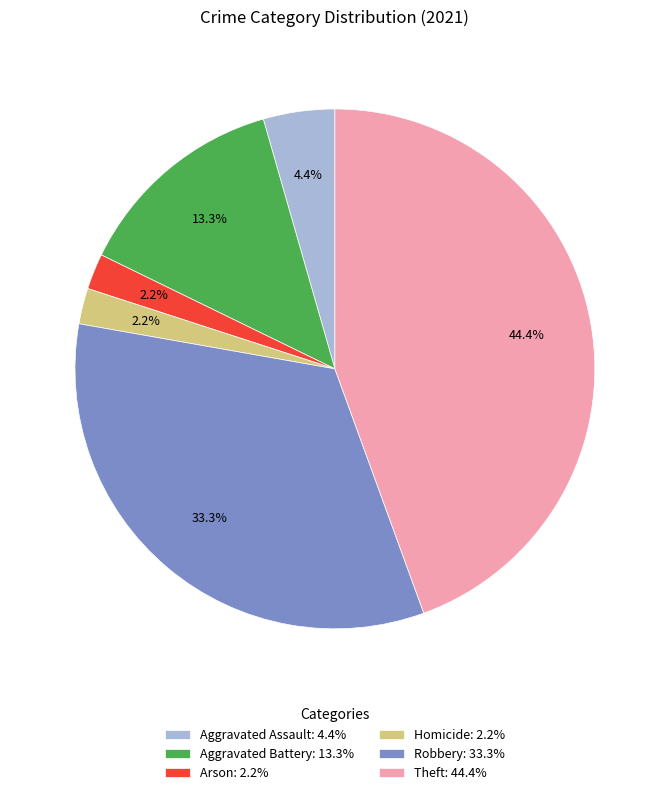

How much of the chart is everything except Arson: 2.2%?

97.8%